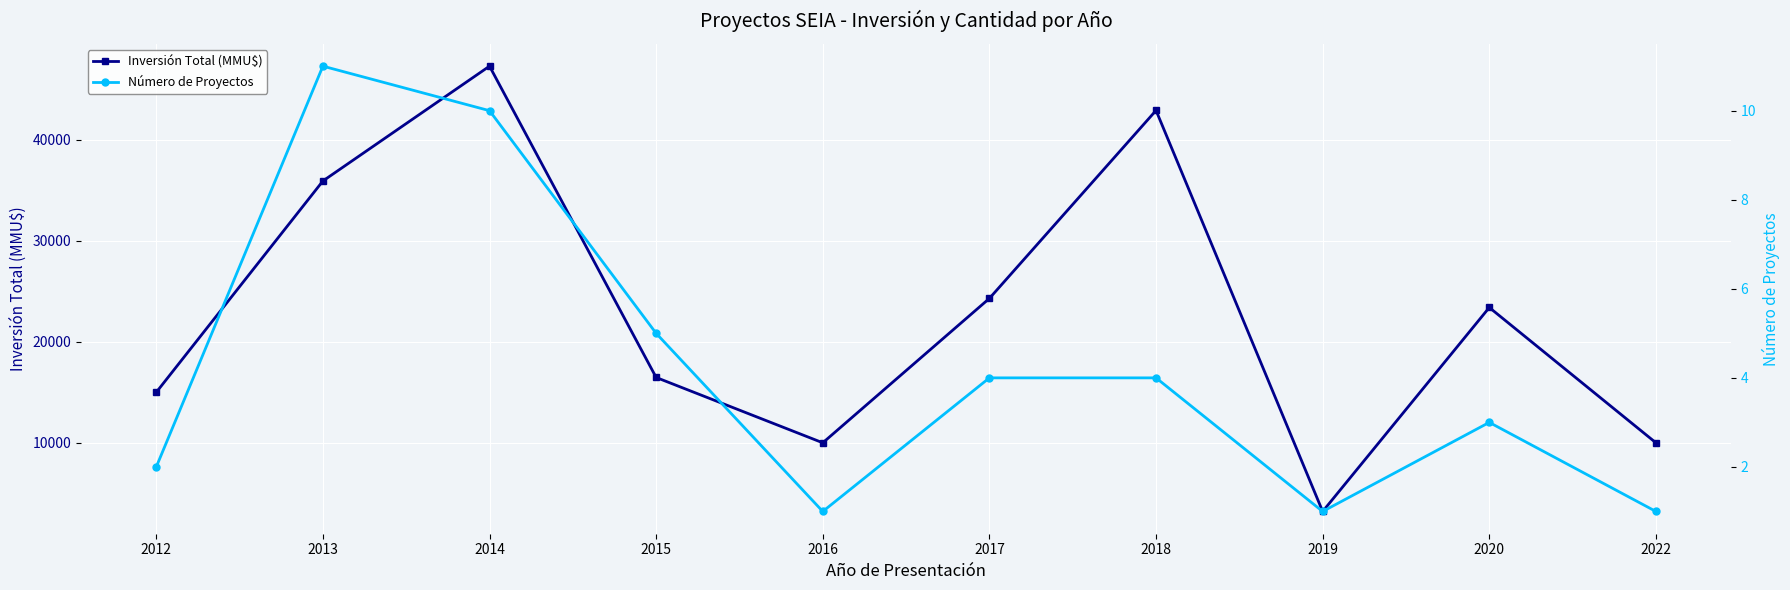

What is the difference between the Número de Proyectos values at 2020 and 2019?

2